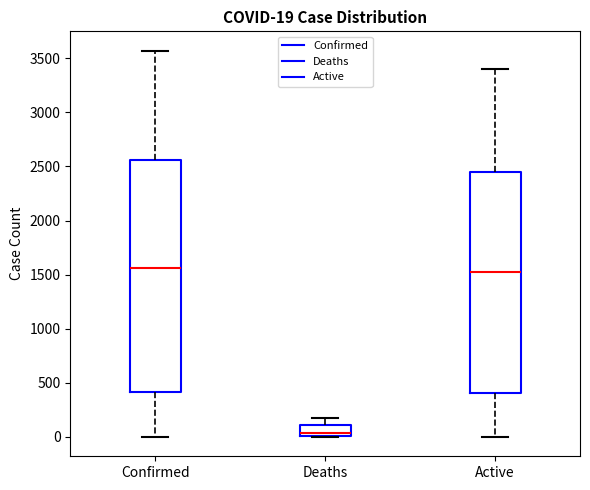

Comparing the boxes themselves (not the whiskers), which one is the tallest?

Confirmed